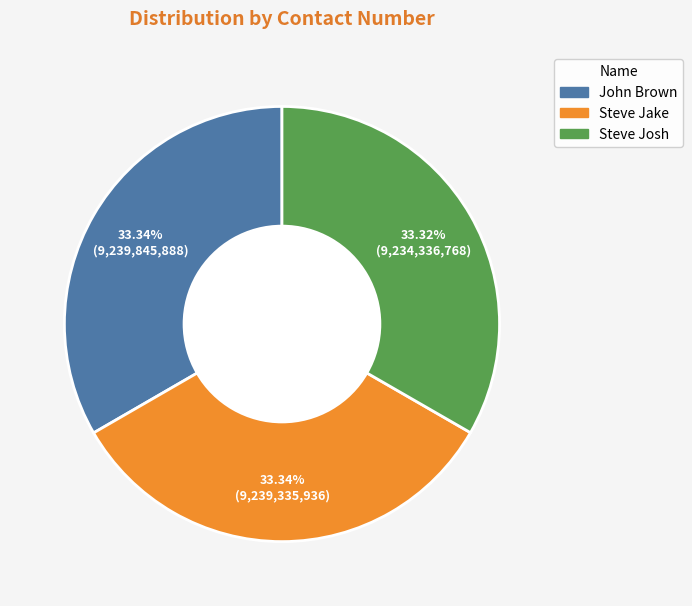

What is the ratio of the value at Steve Josh to the value at John Brown?

1.0